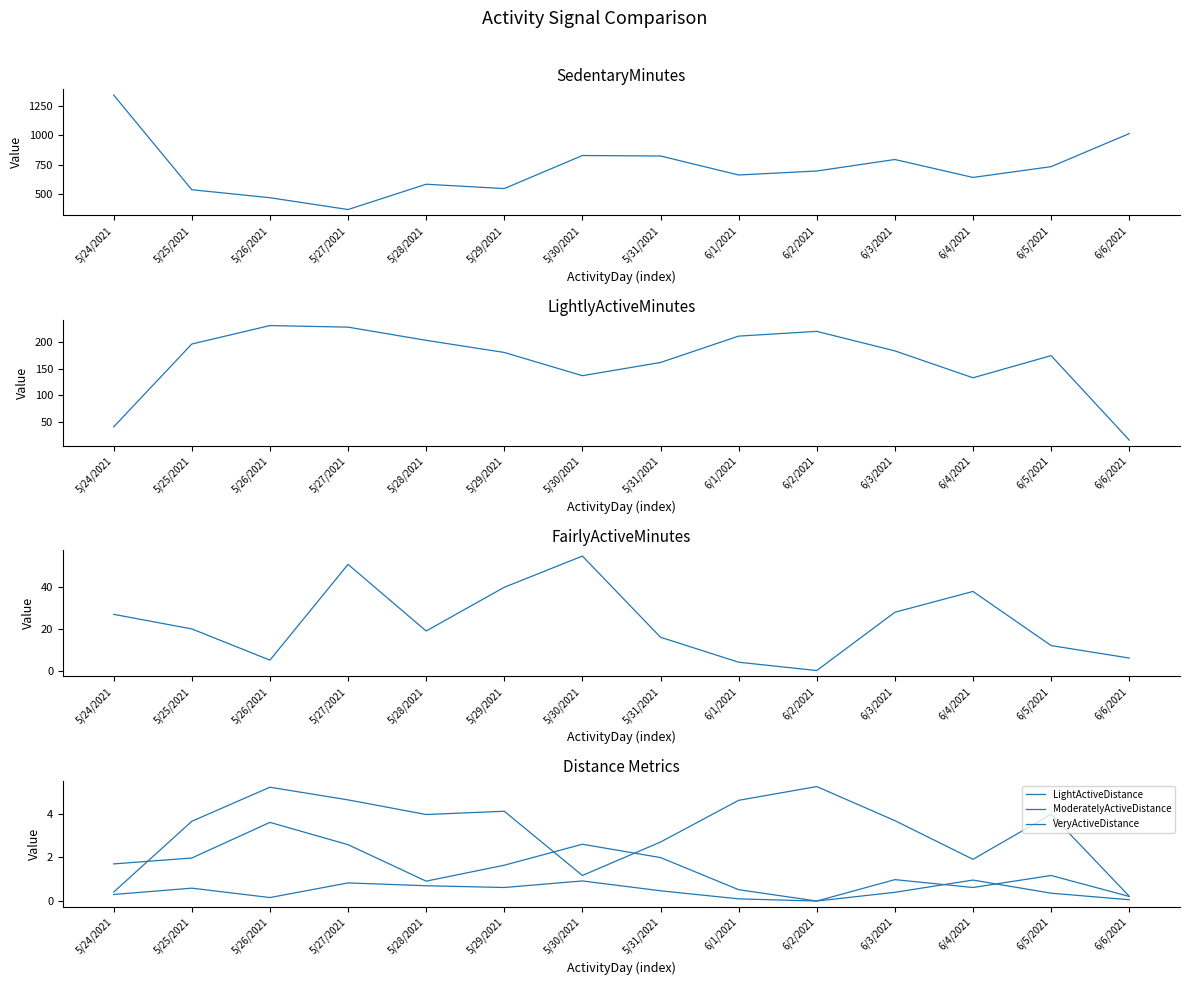

What is the value of the SedentaryMinutes point at the 8th from the left?

825.0